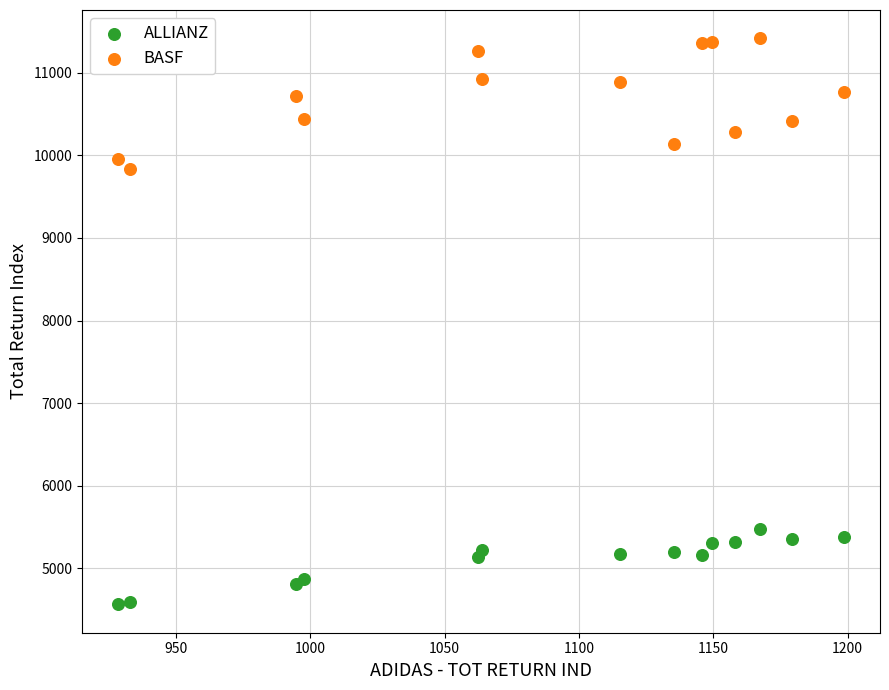

Which series contains the highest Y value?

BASF